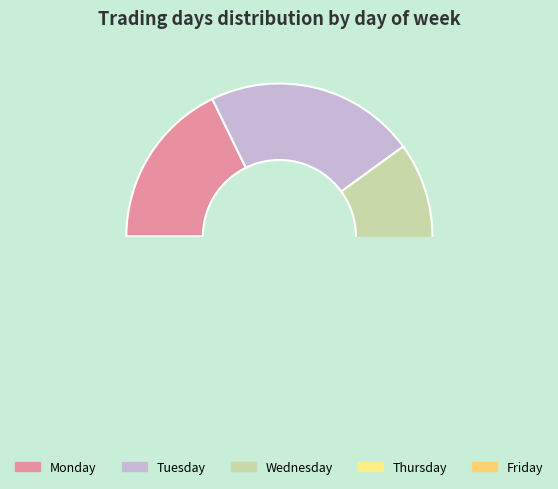

What portion of the pie excludes Monday?

82.2%